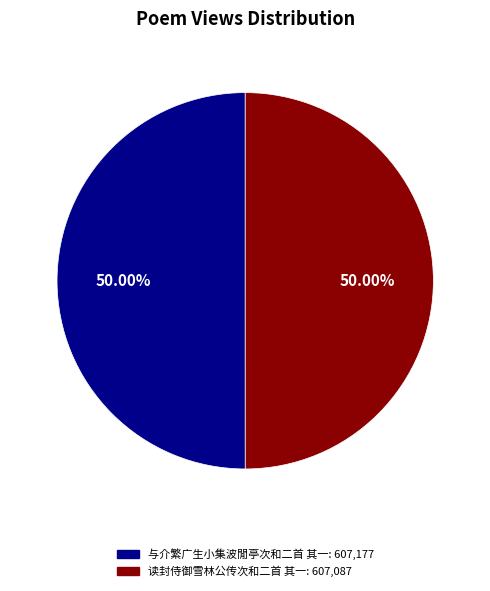

Is the sum of 读封侍御雪林公传次和二首 其一 and 与介繁广生小集波閒亭次和二首 其一 greater than half?

Yes